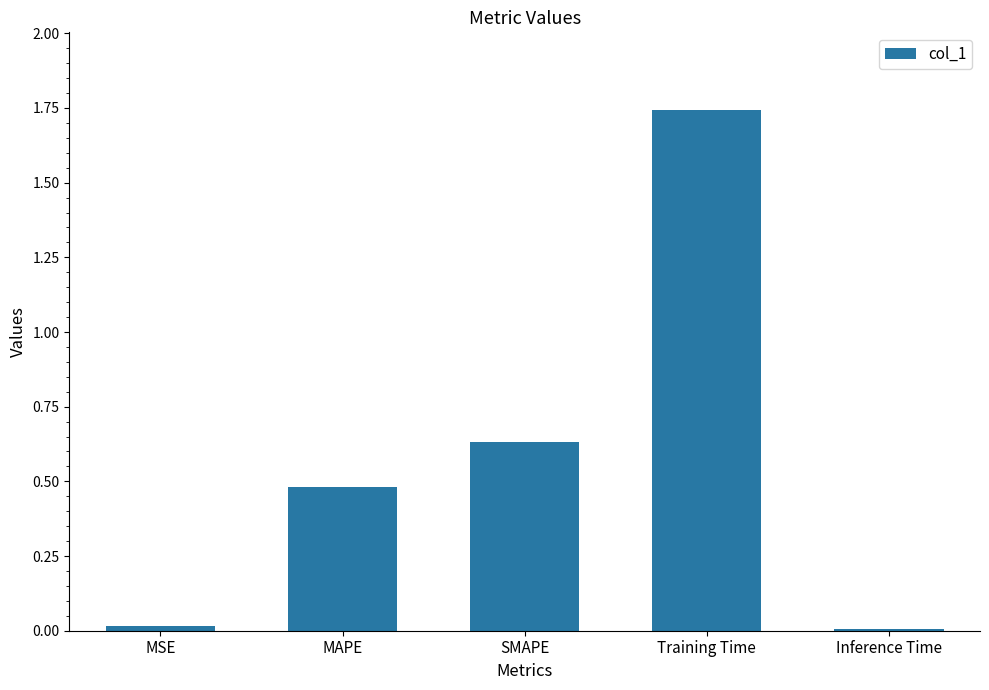

Are the bars horizontal?

No